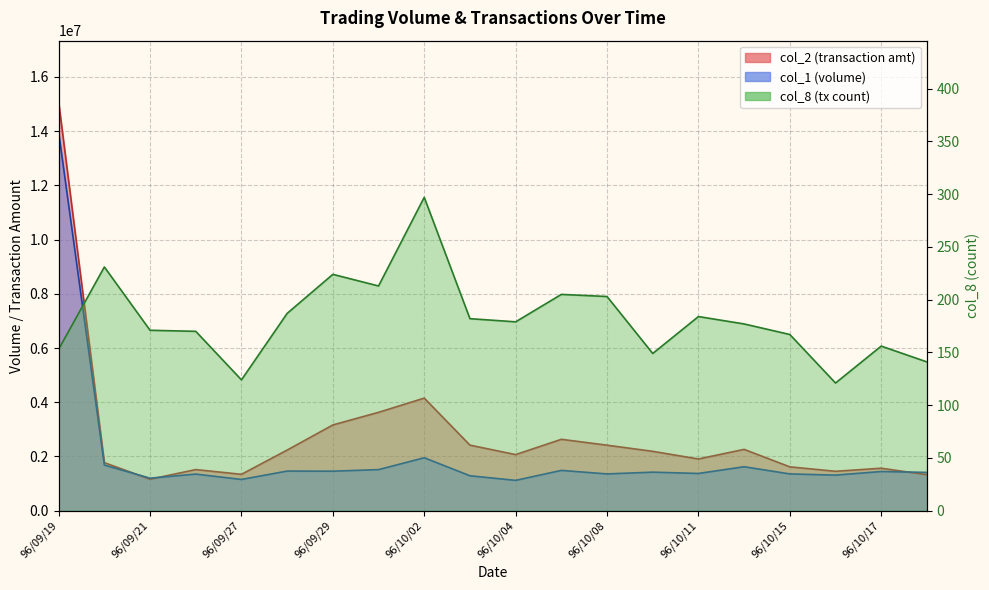

Which category has the lowest value across all series?

96/10/16